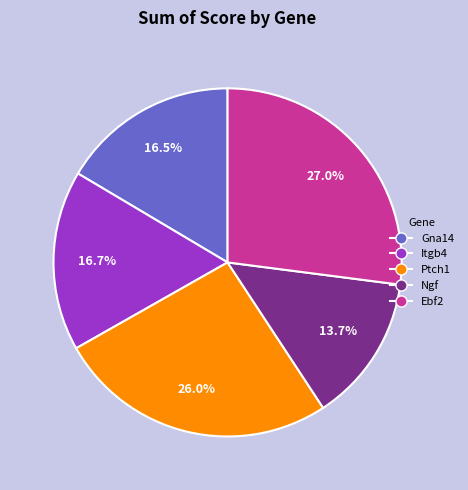

True or false: Ebf2 accounts for 27% of the total.

True